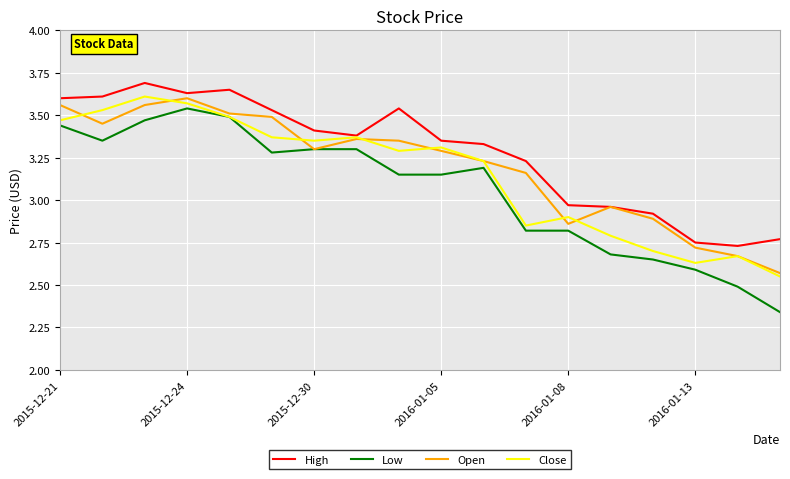

Which series has the widest spread of values?

Low